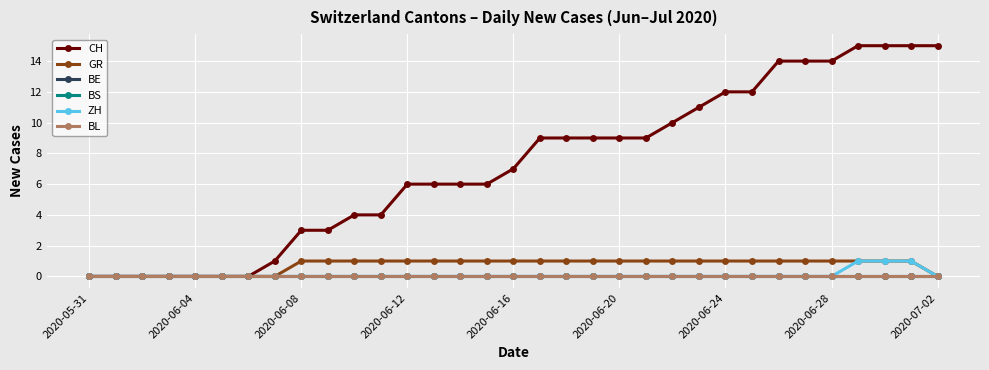

Does the chart have visible grid lines?

Yes